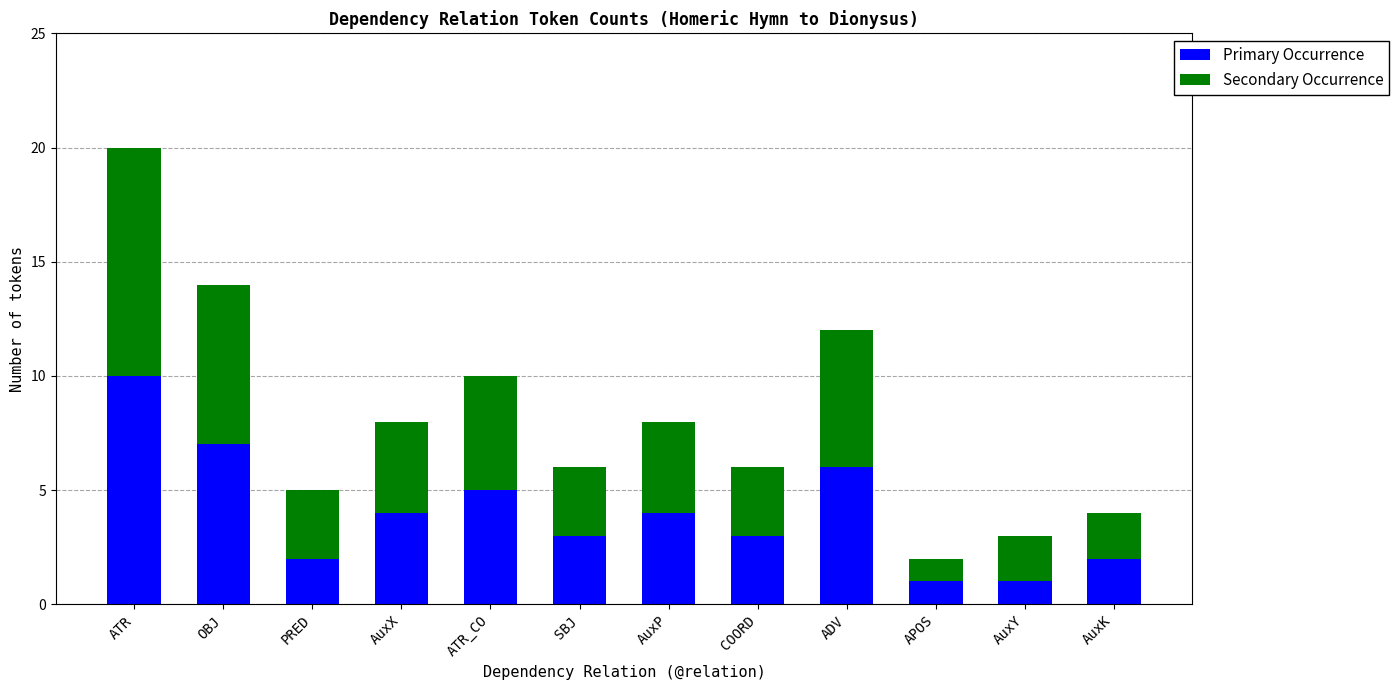

What is the difference between the Primary Occurrence values at COORD and OBJ?

4